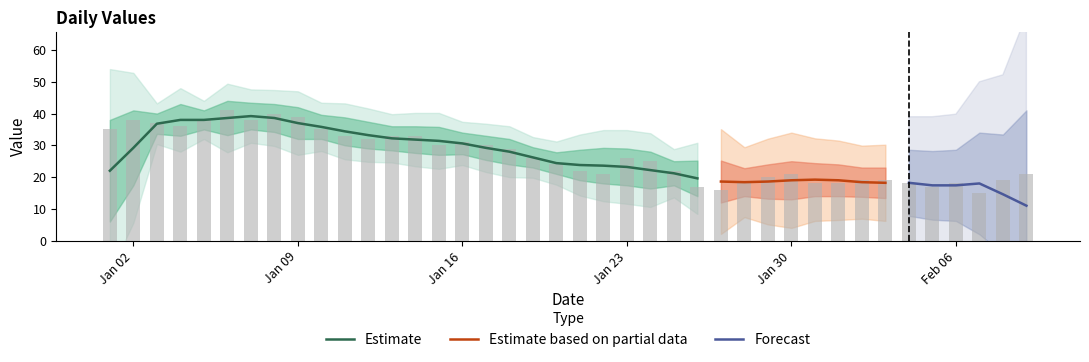

What is the maximum value shown in the chart?

41